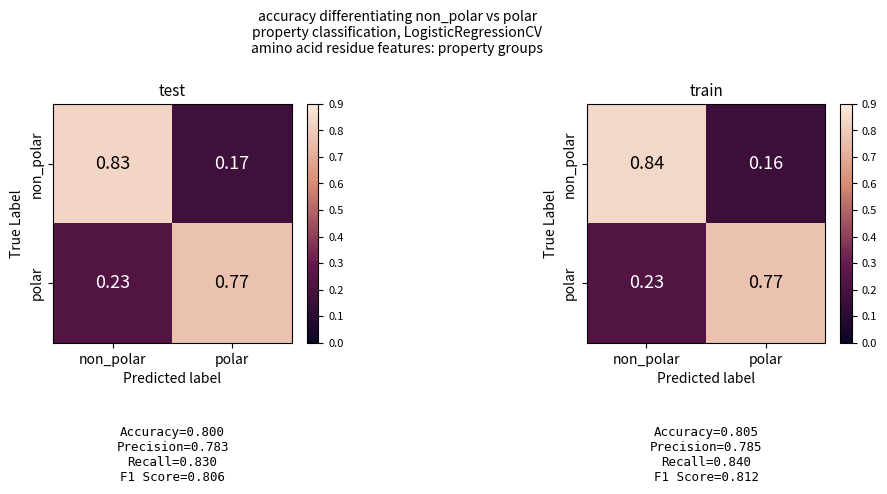

List the series in order of their peak value, highest first.

non_polar, polar